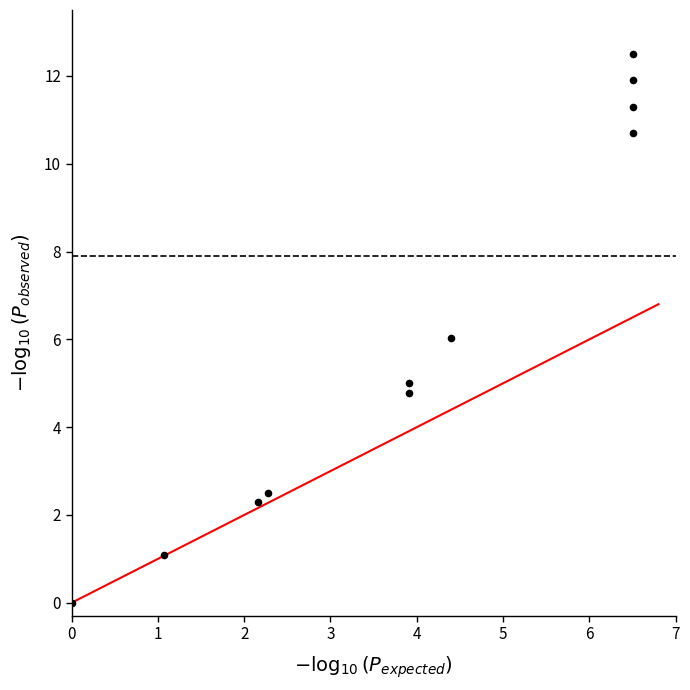

What is the average X value?

4.0